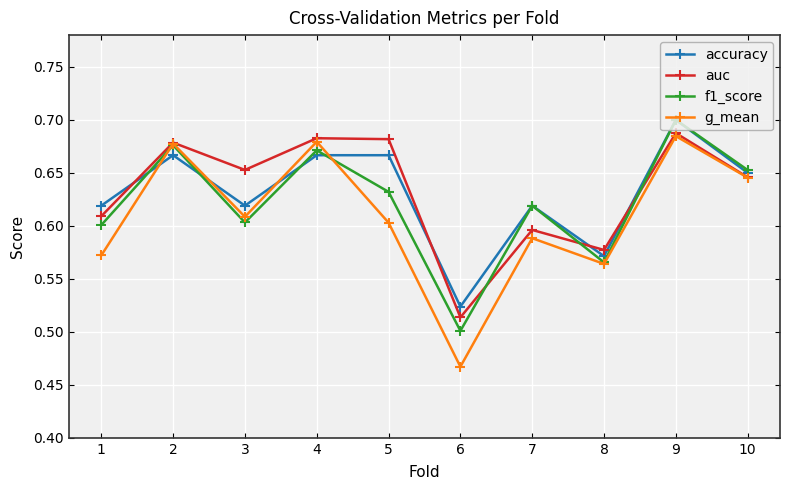

Between 2 and 3, which series saw the biggest shift?

f1_score